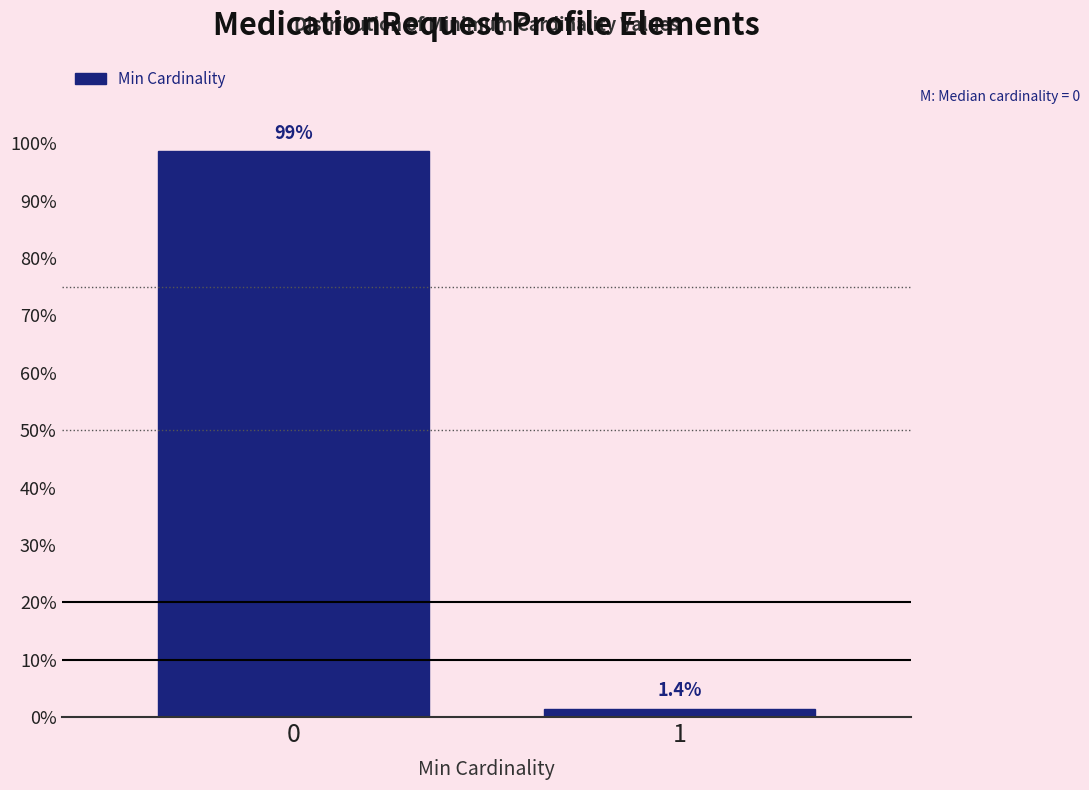

Reading left to right, extract all data points from this chart.

0=98.6	1=1.4